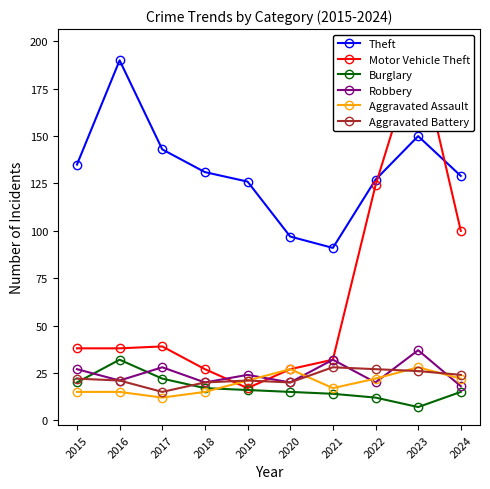

True or false: Motor Vehicle Theft has a value of 38 at 2016.

True